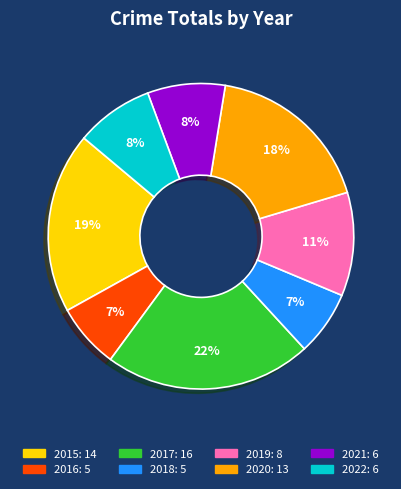

The 2016 slice represents 7% of the pie. True or false?

True